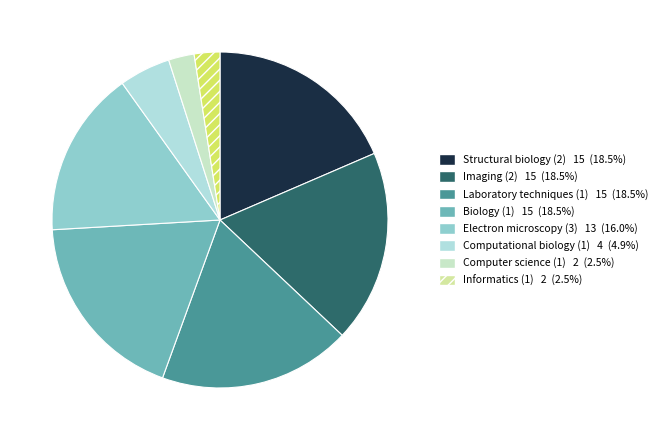

True or false: Electron microscopy (3) accounts for 16% of the total.

True